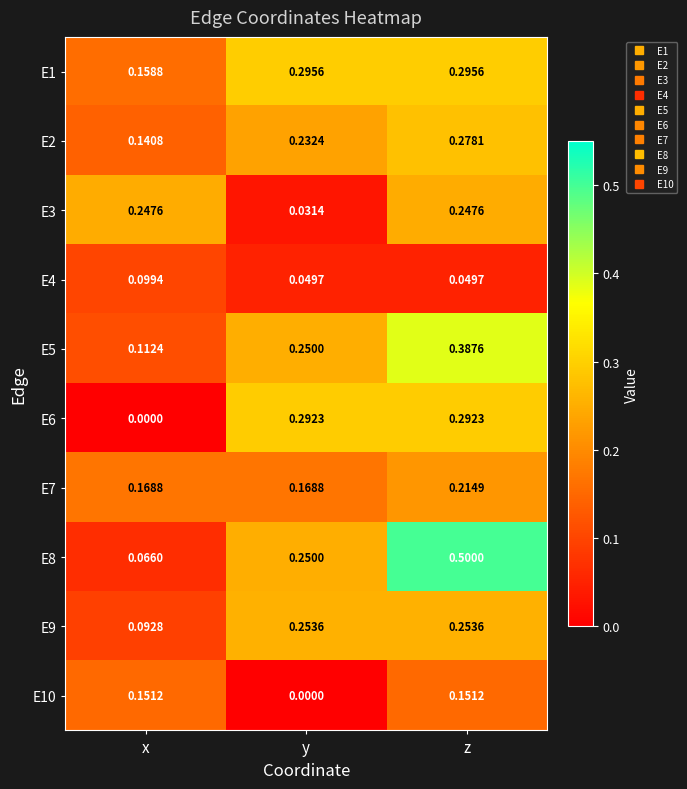

Where is E1 nearest to the value 0?

x